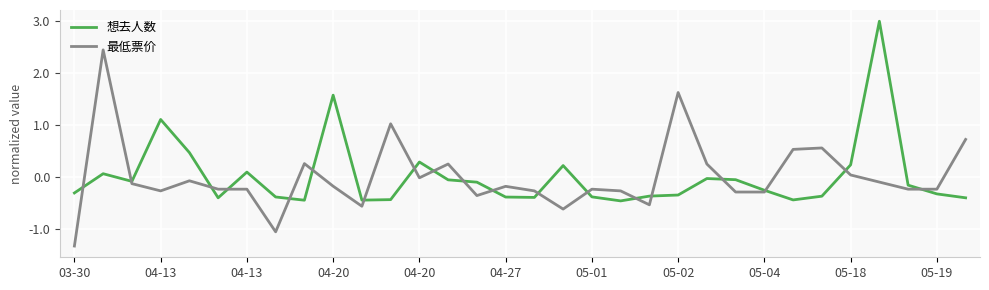

Rank the series by their maximum value, from lowest to highest.

最低票价, 想去人数